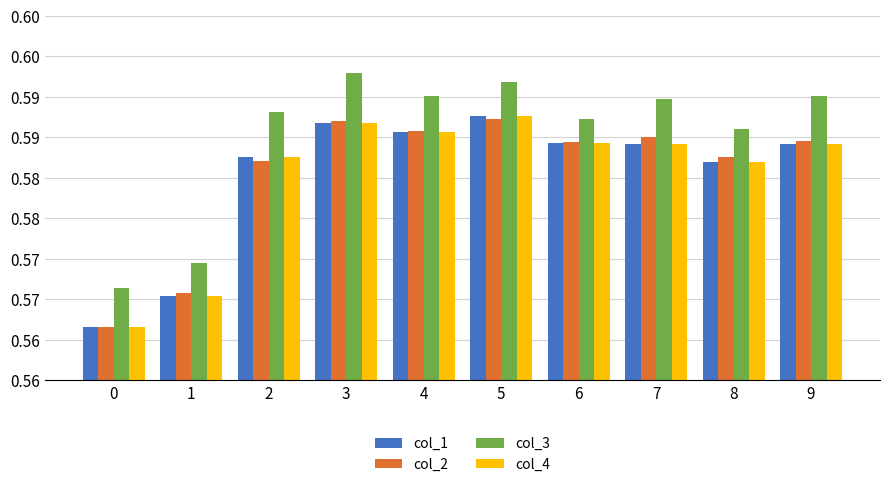

At how many categories does at least one series exceed 0?

10